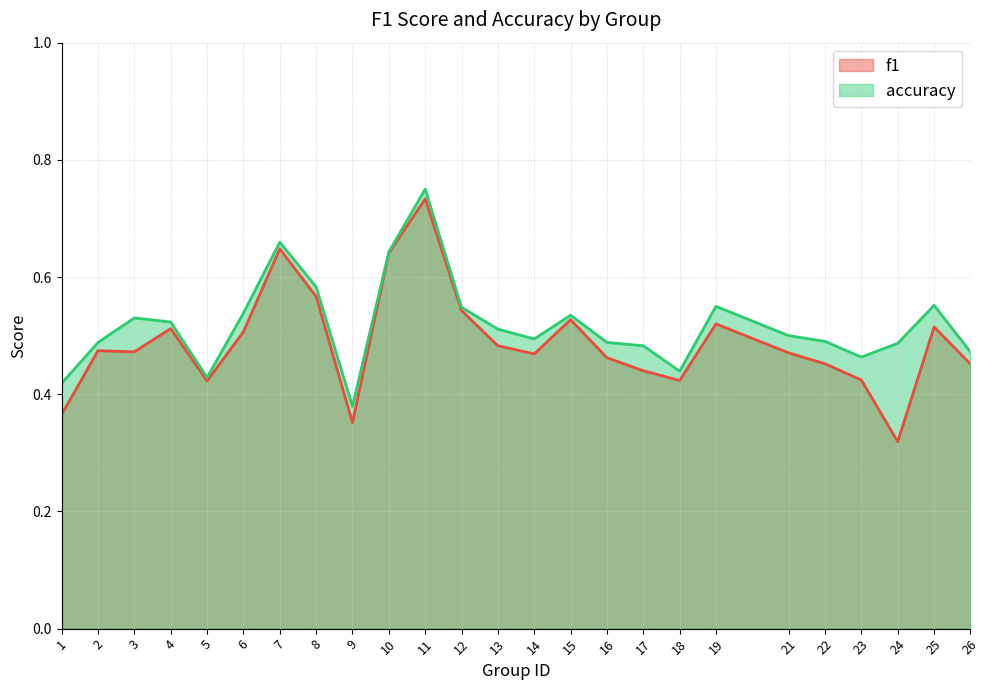

At which category does accuracy reach its first local peak?

3